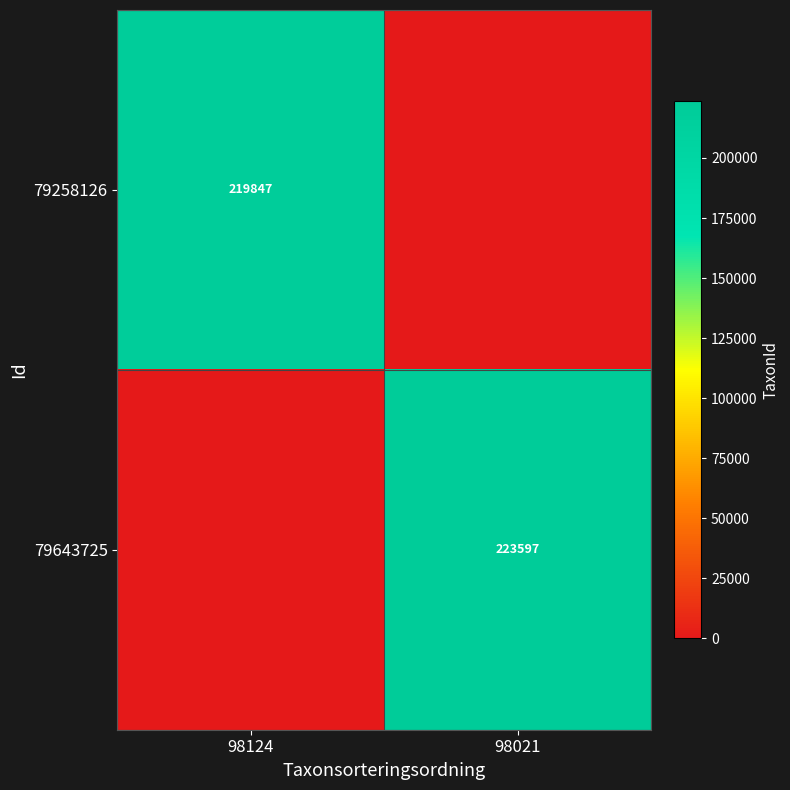

True or false: 79258126 has a value of 219847 at 98124.

True